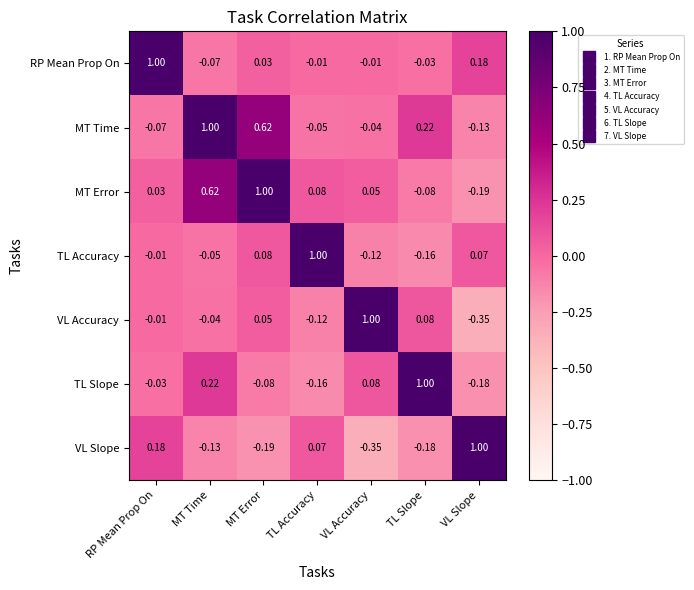

Where is MT Time nearest to the value 0?

VL Accuracy